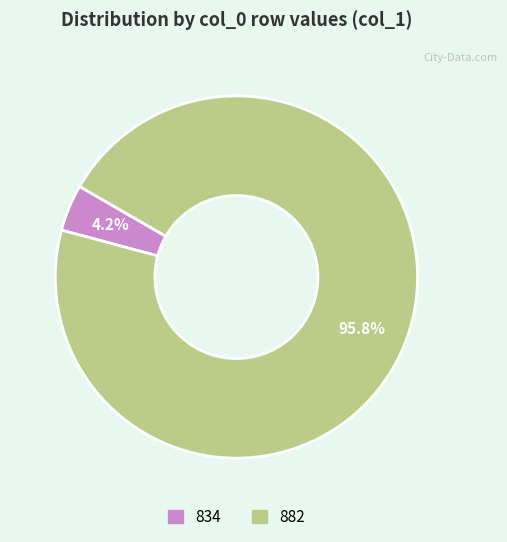

Combined, what portion of the pie is 882 and 834?

100.0%